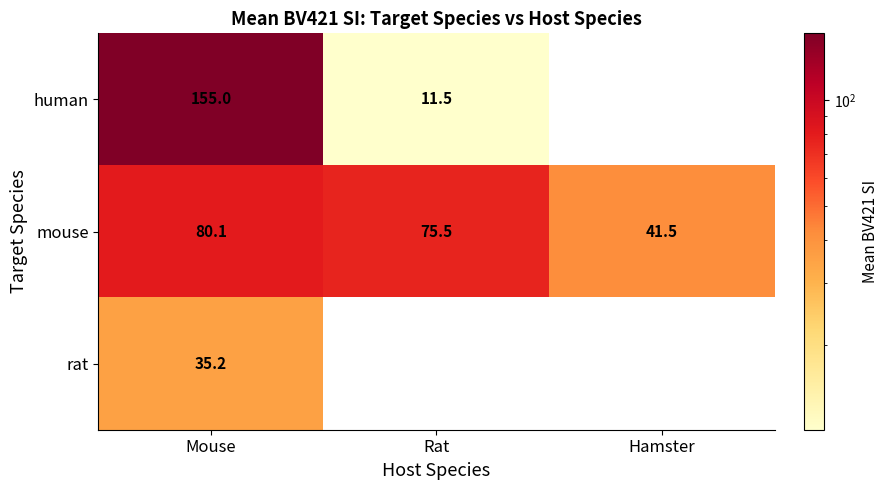

Rank the series at Mouse from lowest to highest value.

rat, mouse, human